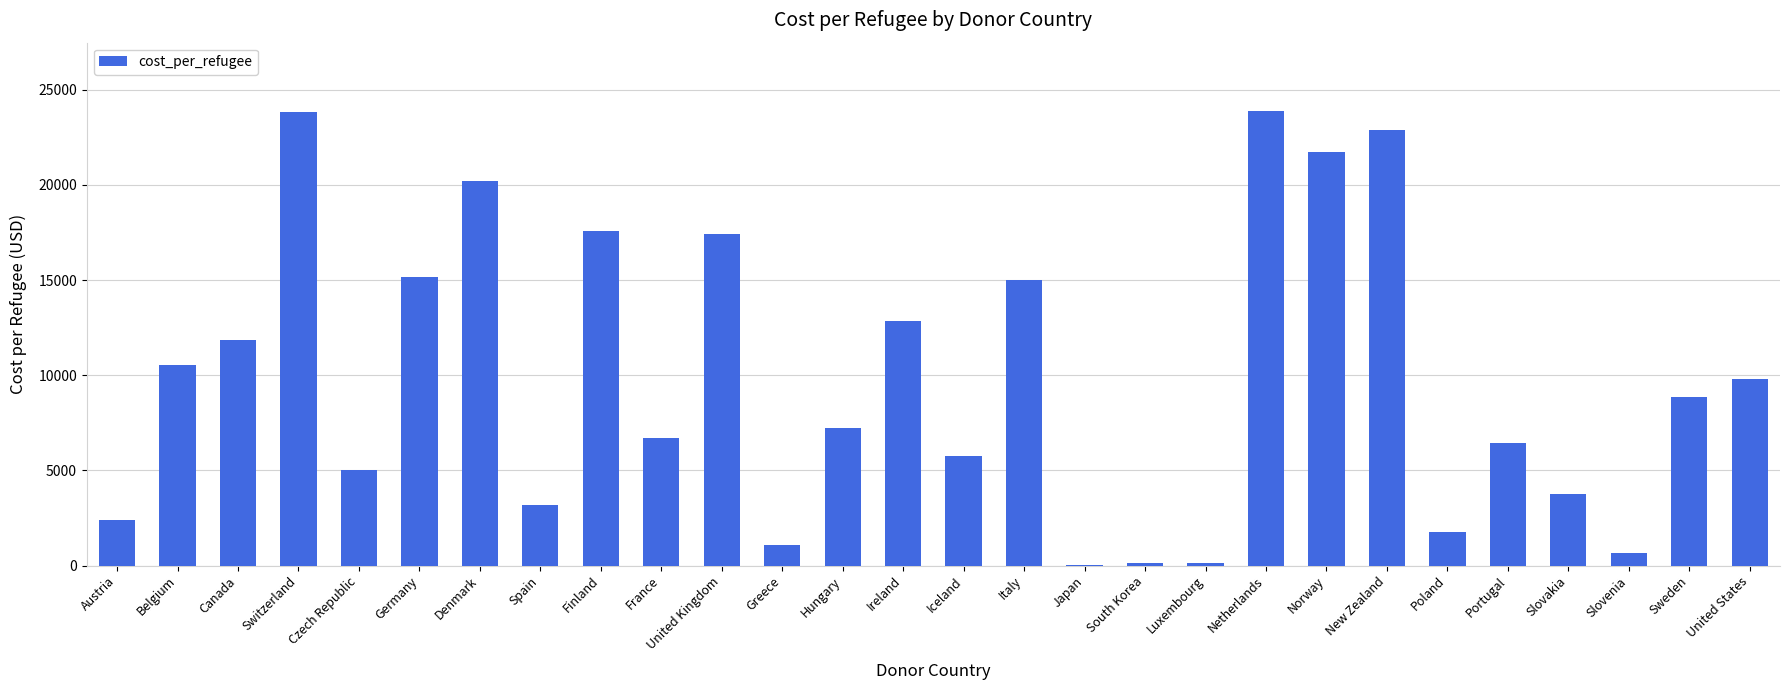

Read the value at Switzerland.

23815.5